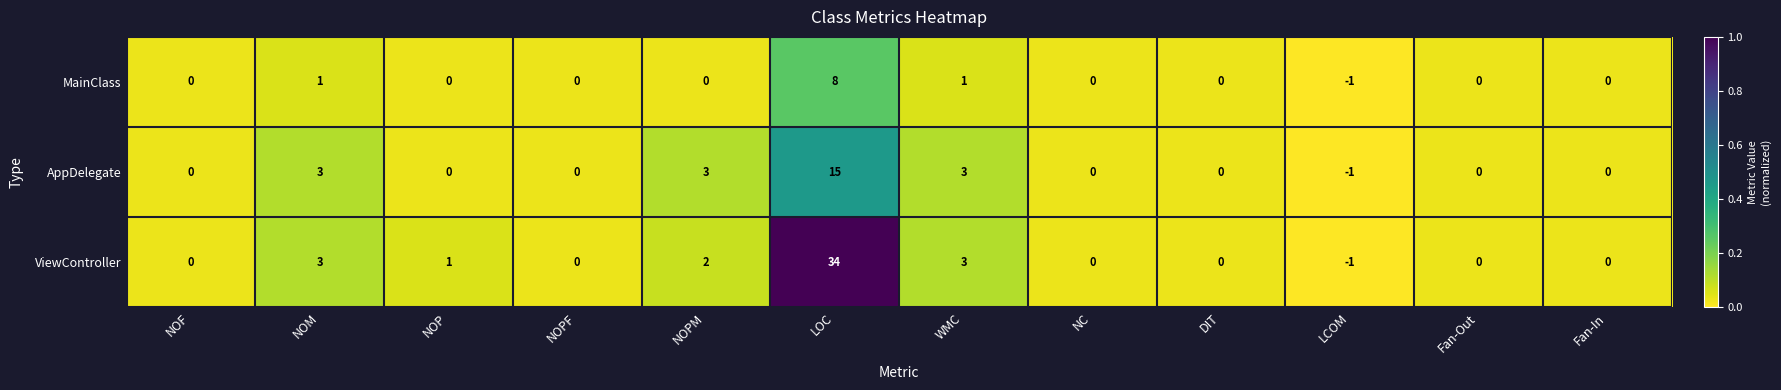

Between LOC and DIT, which series saw the biggest shift?

ViewController